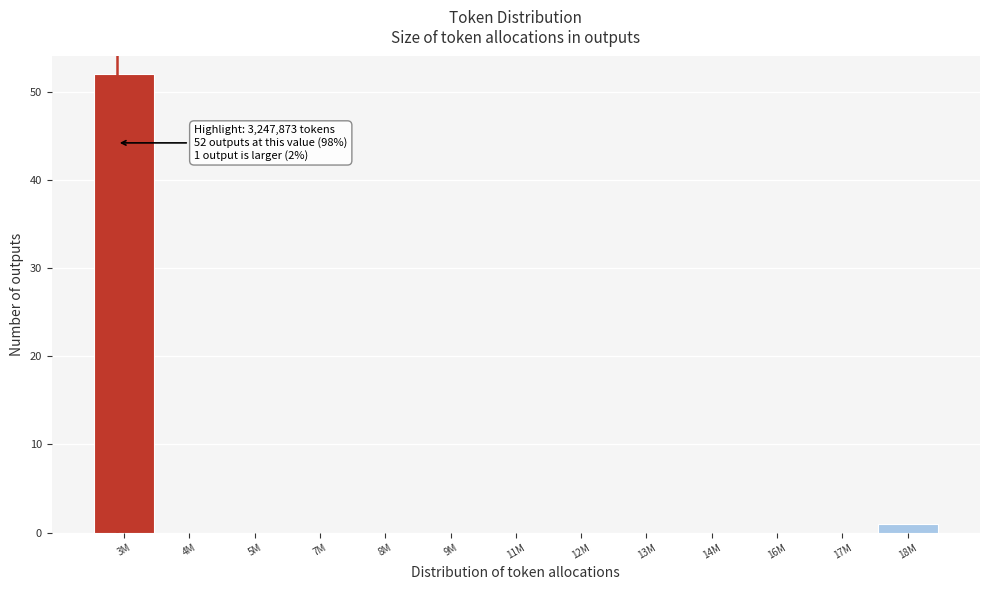

Reading left to right, list all the values displayed in this chart.

3M=52	4M=0	5M=0	7M=0	8M=0	9M=0	11M=0	12M=0	13M=0	14M=0	16M=0	17M=0	18M=1